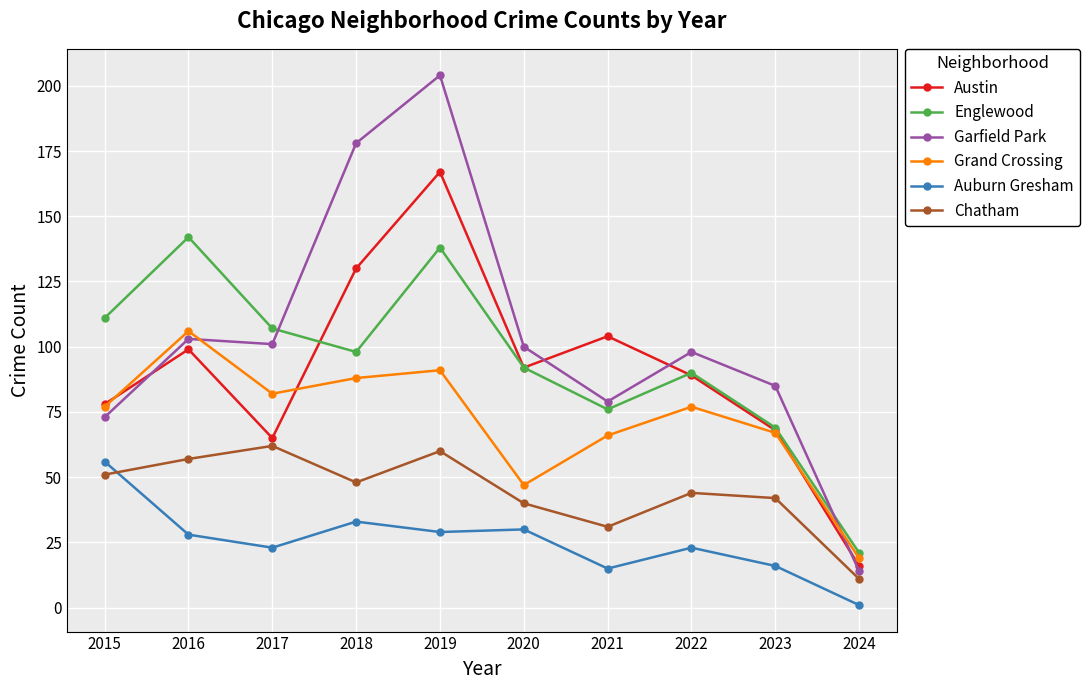

True or false: Grand Crossing and Austin intersect in this chart.

True